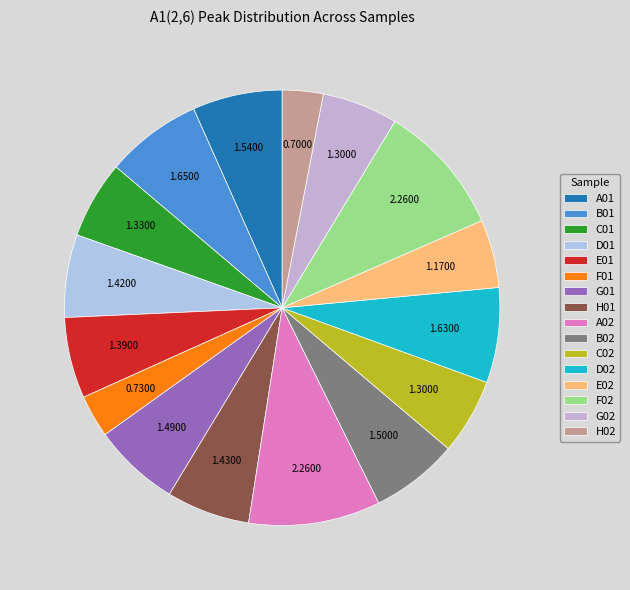

How many segments does this pie chart have?

16